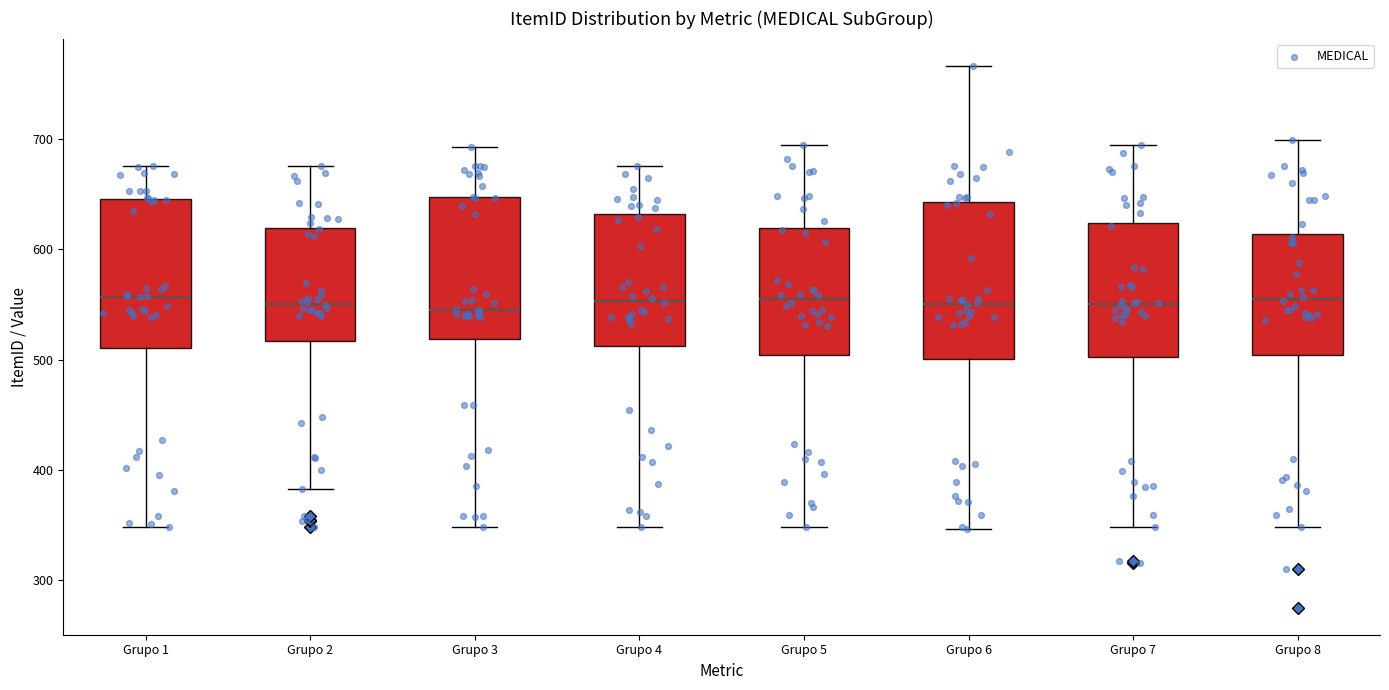

Reading left to right, read every box against the y-axis: the position of its median line, the range the box covers, and the ends of its whiskers. The values are not printed on the chart, so give them approximately, as read against the axis.

Grupo 1: median 560, box 510 to 650, whiskers 350 to 670
Grupo 2: median 550, box 520 to 620, whiskers 380 to 670
Grupo 3: median 550, box 520 to 650, whiskers 350 to 690
Grupo 4: median 550, box 510 to 630, whiskers 350 to 680
Grupo 5: median 550, box 500 to 620, whiskers 350 to 690
Grupo 6: median 550, box 500 to 640, whiskers 350 to 770
Grupo 7: median 550, box 500 to 620, whiskers 350 to 690
Grupo 8: median 550, box 500 to 610, whiskers 350 to 700